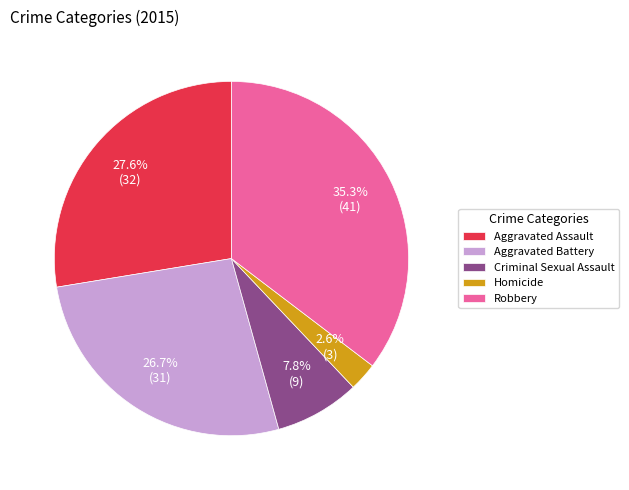

Which has a higher value, Homicide or Aggravated Assault?

Aggravated Assault